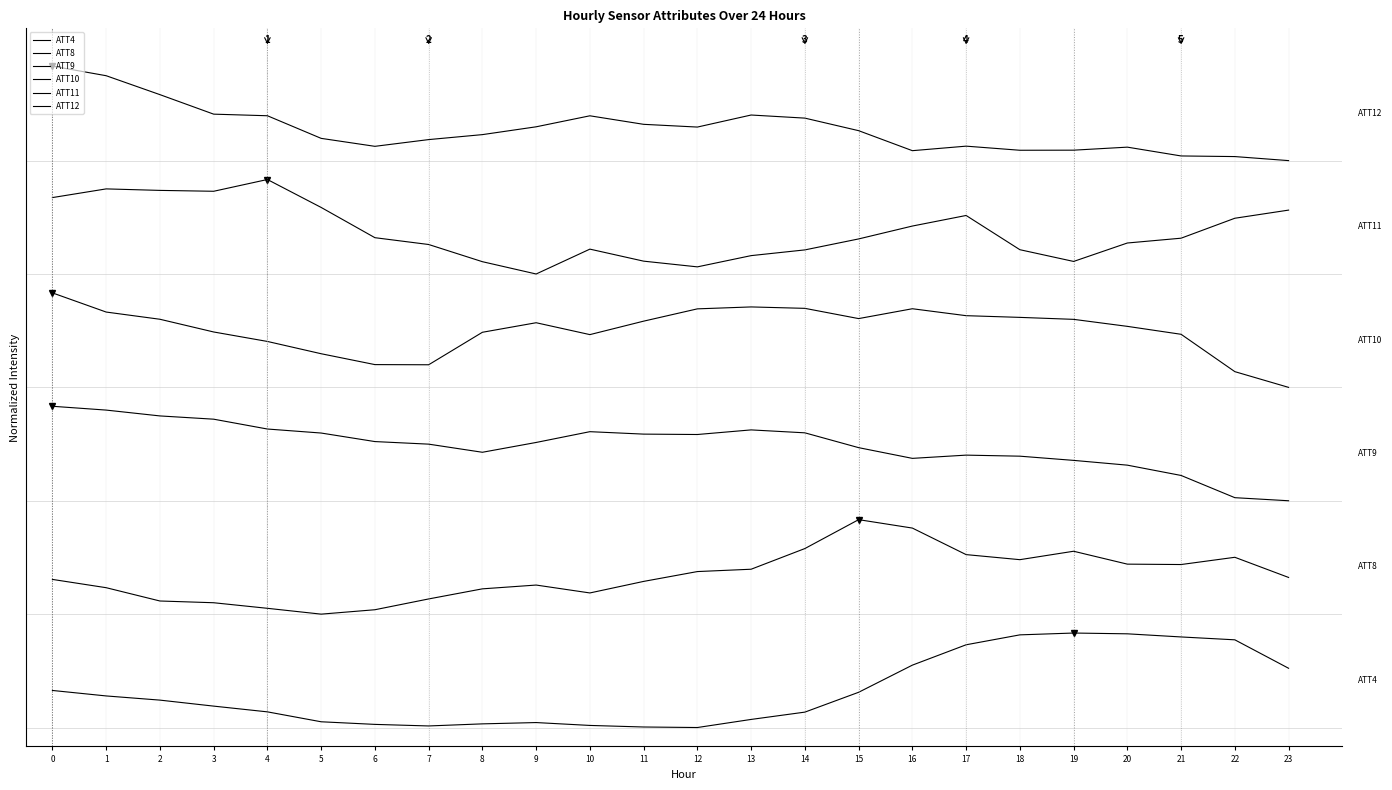

Is this an area chart (filled region under the line)?

No